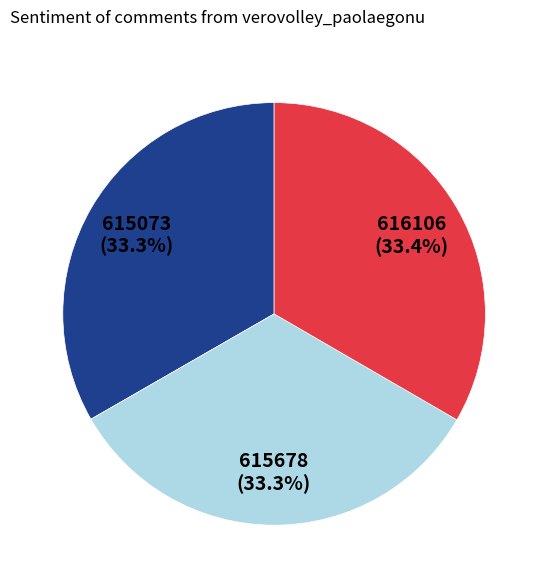

Does any single category account for the majority?

No